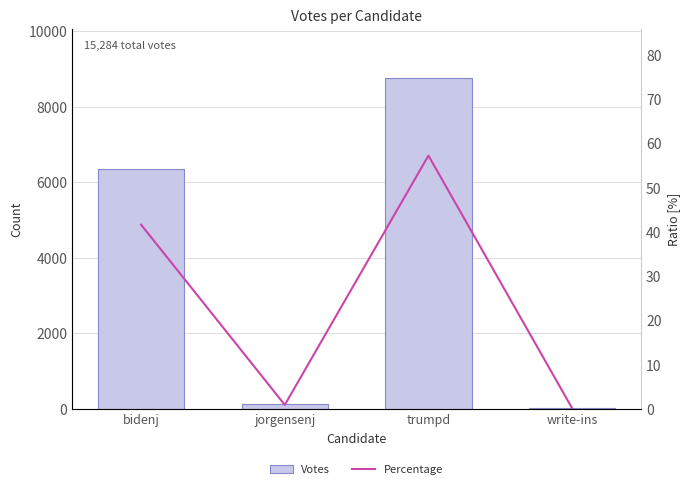

What is the value of the Percentage bar at the 4th from the left?

0.2